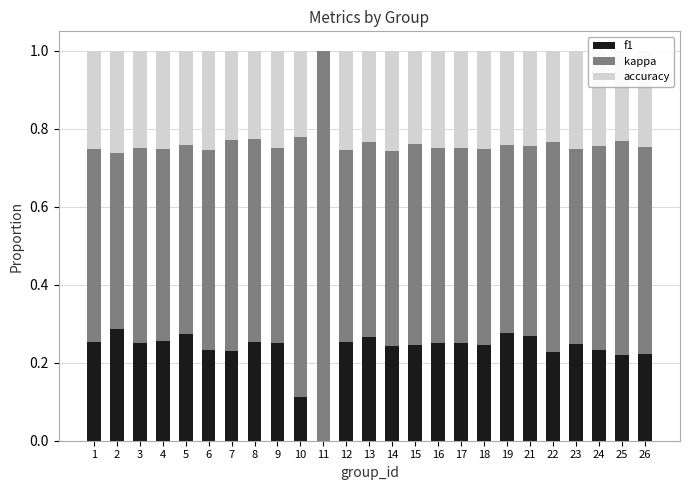

What is the total value across all series at 17?

1.0